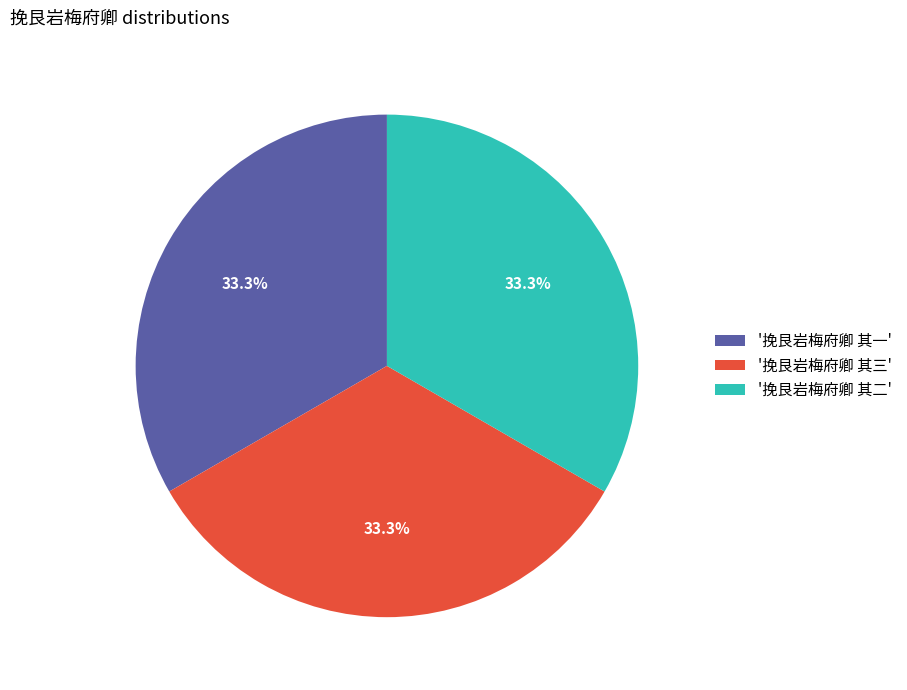

What portion of the pie excludes '挽艮岩梅府卿 其二'?

66.7%